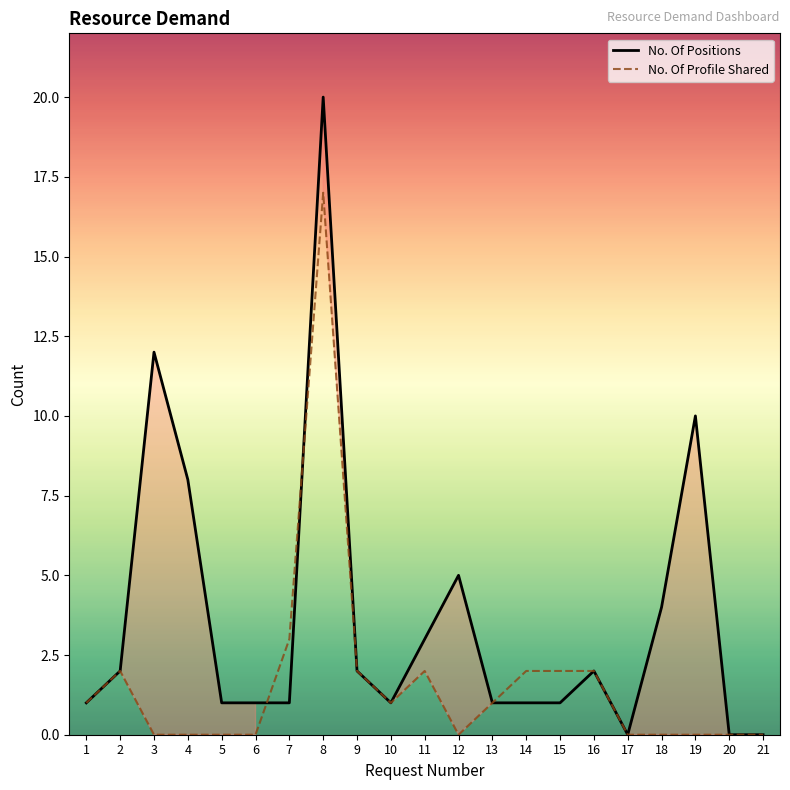

At which category does the chart reach its peak across all series?

8